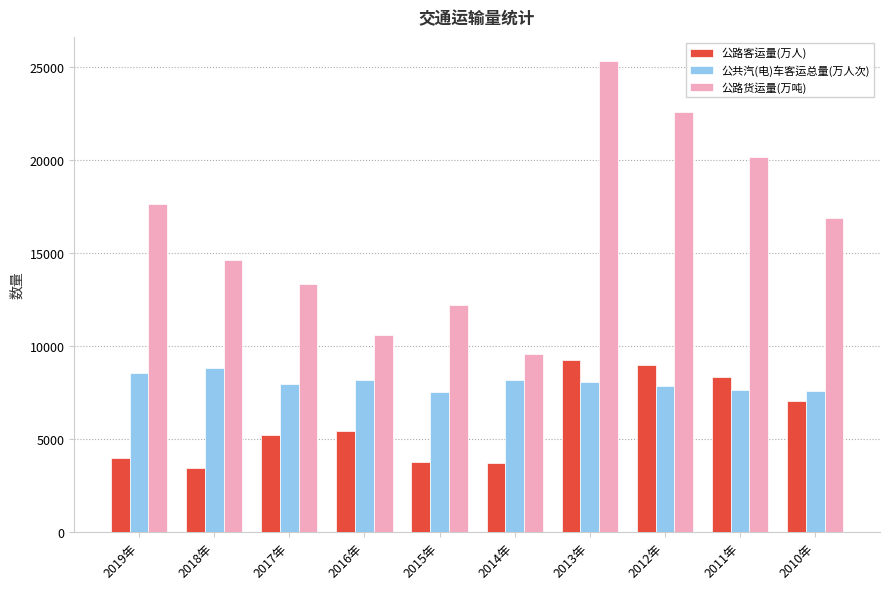

Is the value of 公路客运量(万人) at 2015年 greater than the value of 公路货运量(万吨) at 2012年?

No